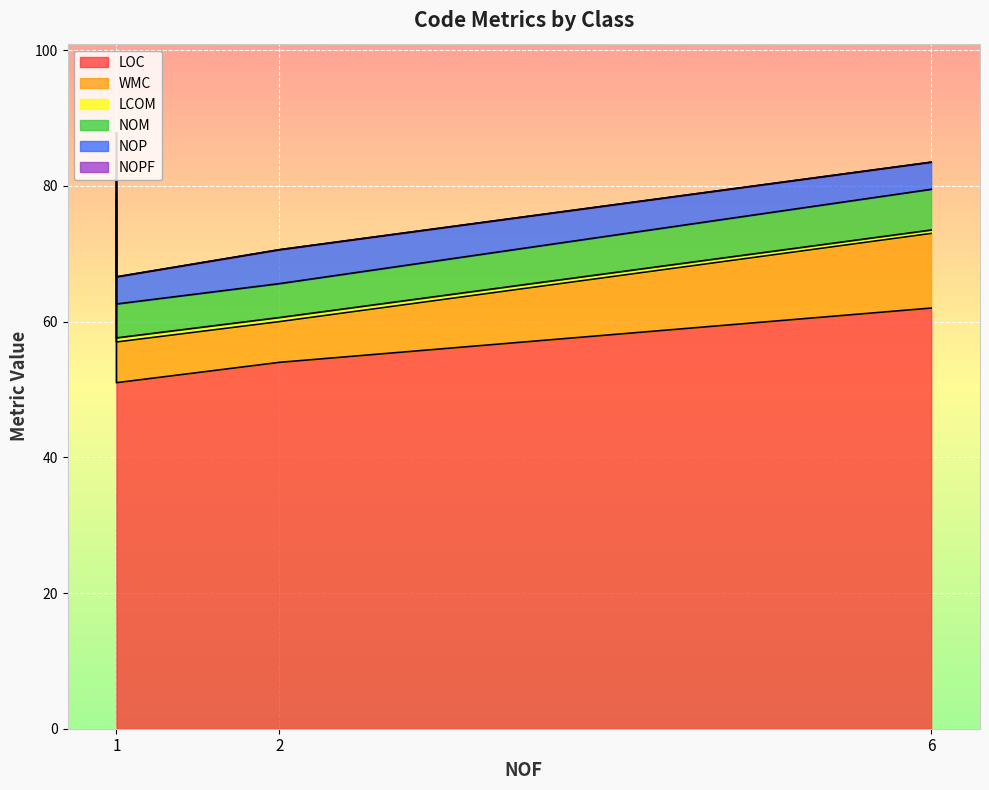

Does the chart display data point markers on the line(s)?

No